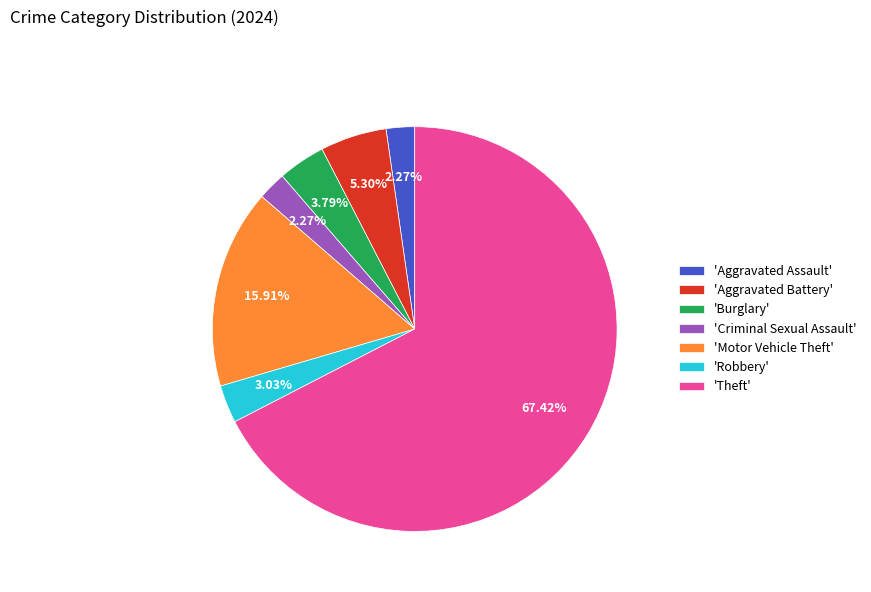

What is the majority slice?

'Theft'